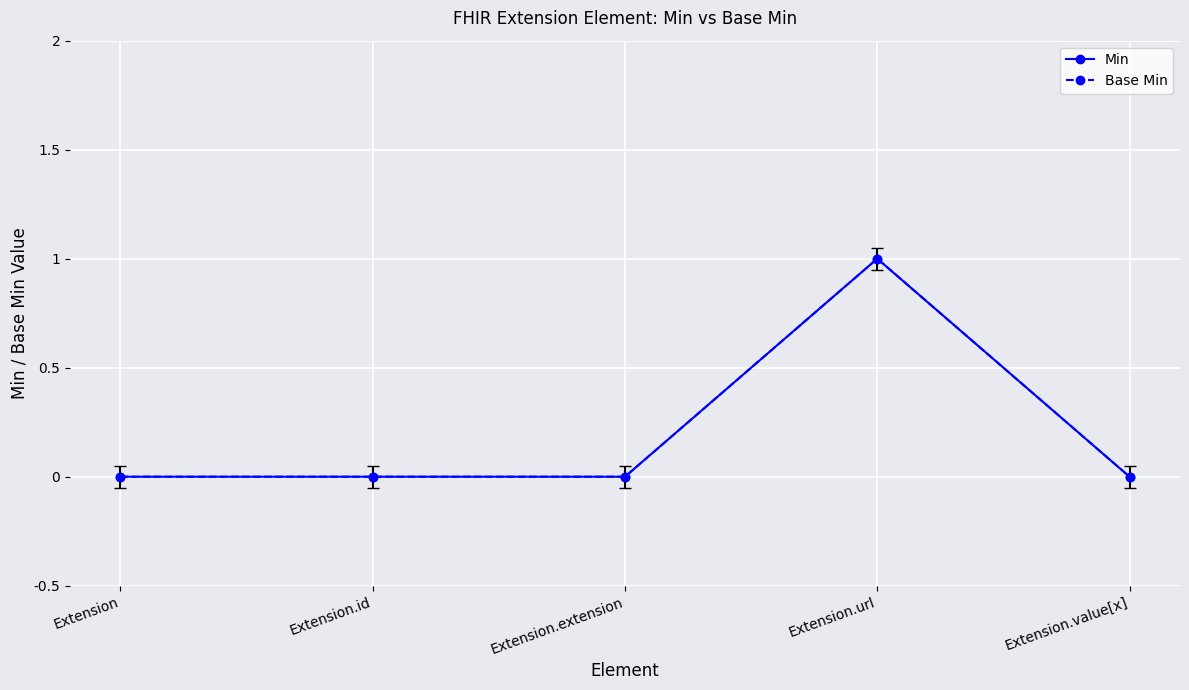

Reading right to left, transcribe all the data shown in this chart.

Min: Extension.value[x]=0	Extension.url=1	Extension.extension=0	Extension.id=0	Extension=0
Base Min: Extension.value[x]=0	Extension.url=1	Extension.extension=0	Extension.id=0	Extension=0